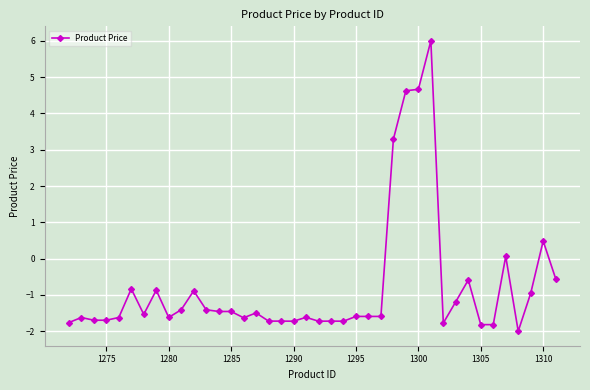

How many lines are shown in the chart?

1